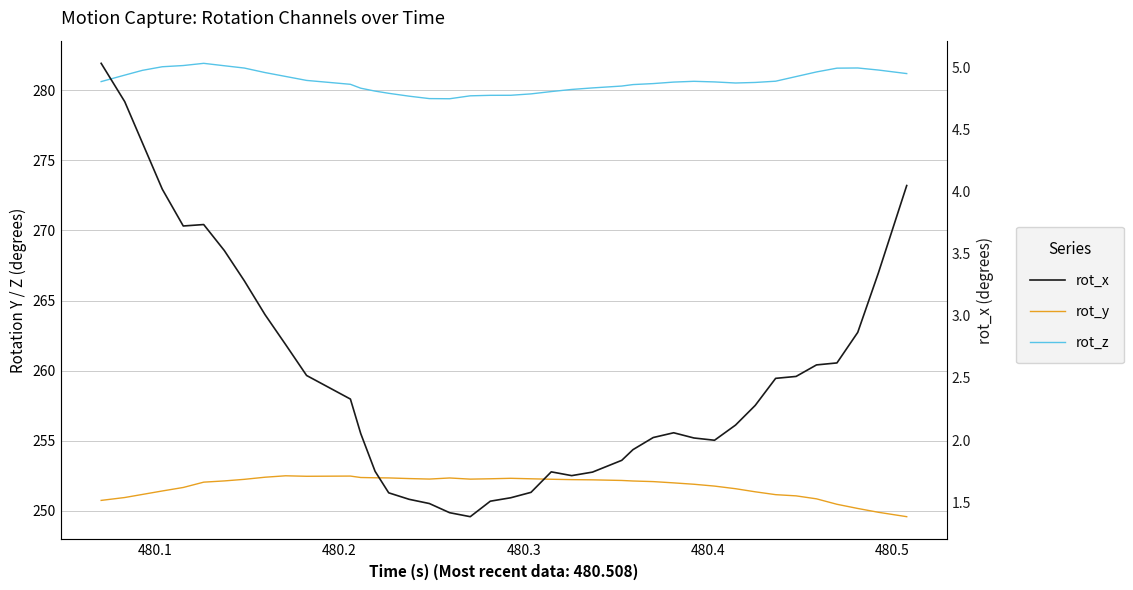

List the series in order of their peak value, highest first.

rot_z, rot_y, rot_x